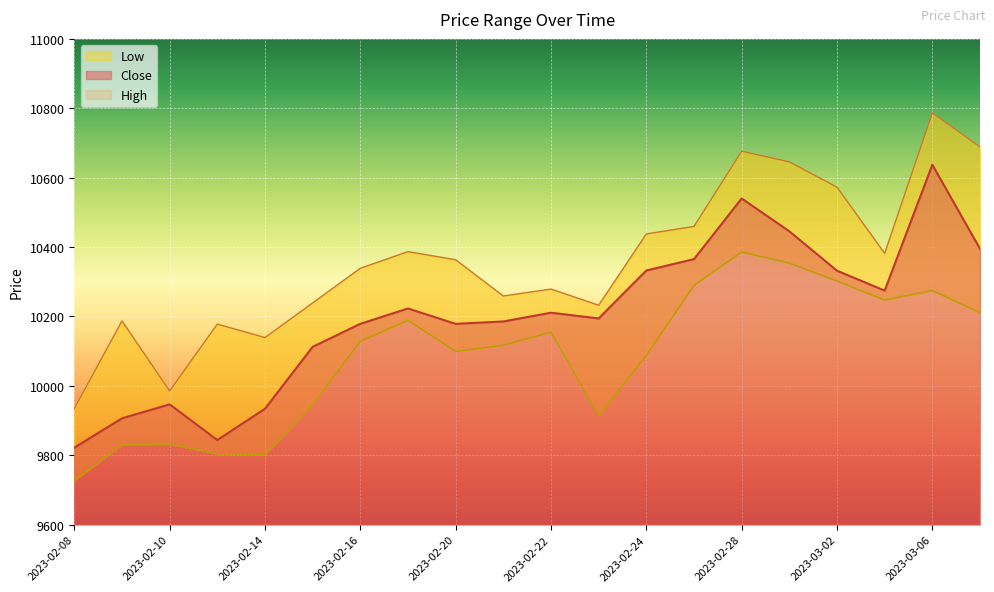

At which category does Close reach its first local peak?

2023-02-10